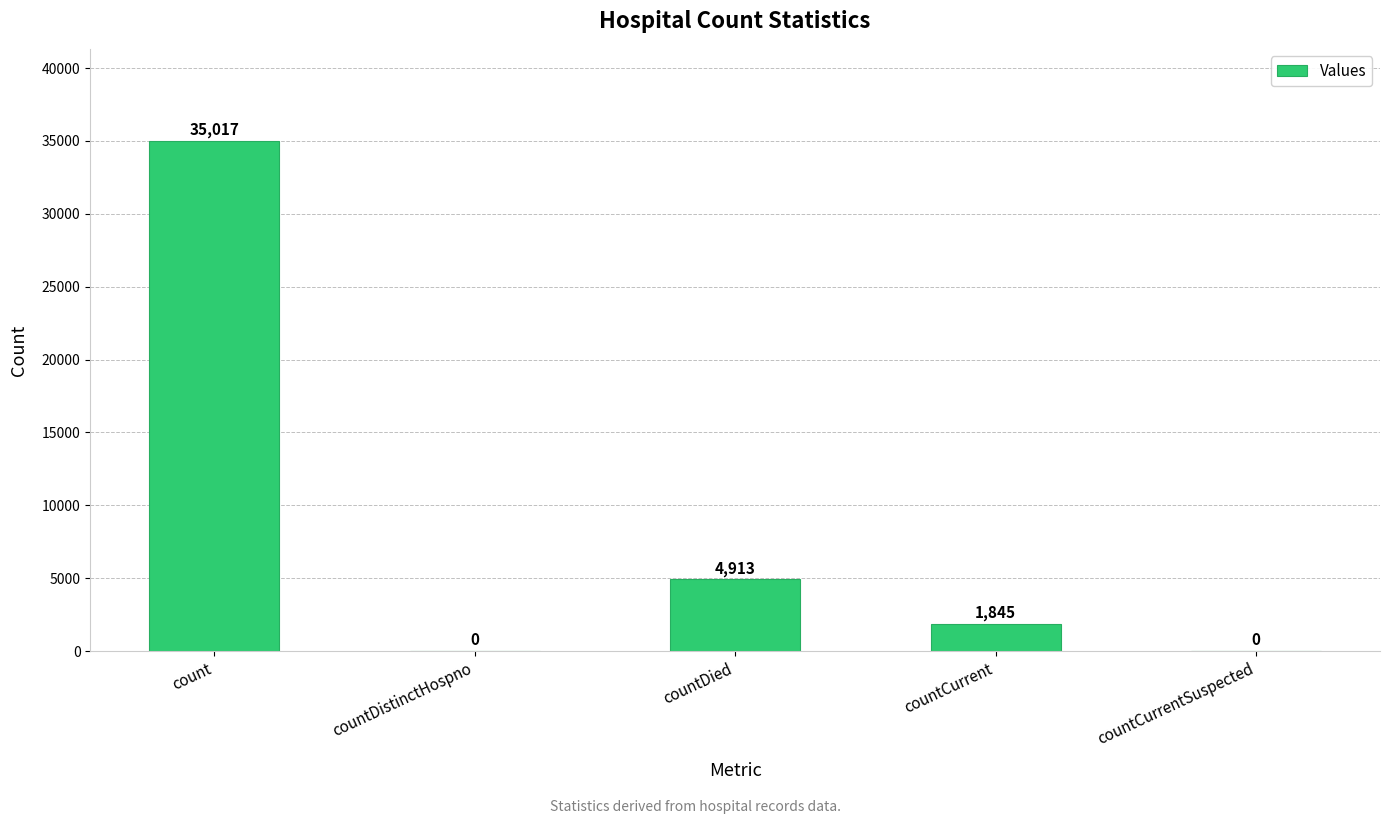

Reading right to left, what are all the values shown in this chart?

0	1845	4913	0	35017